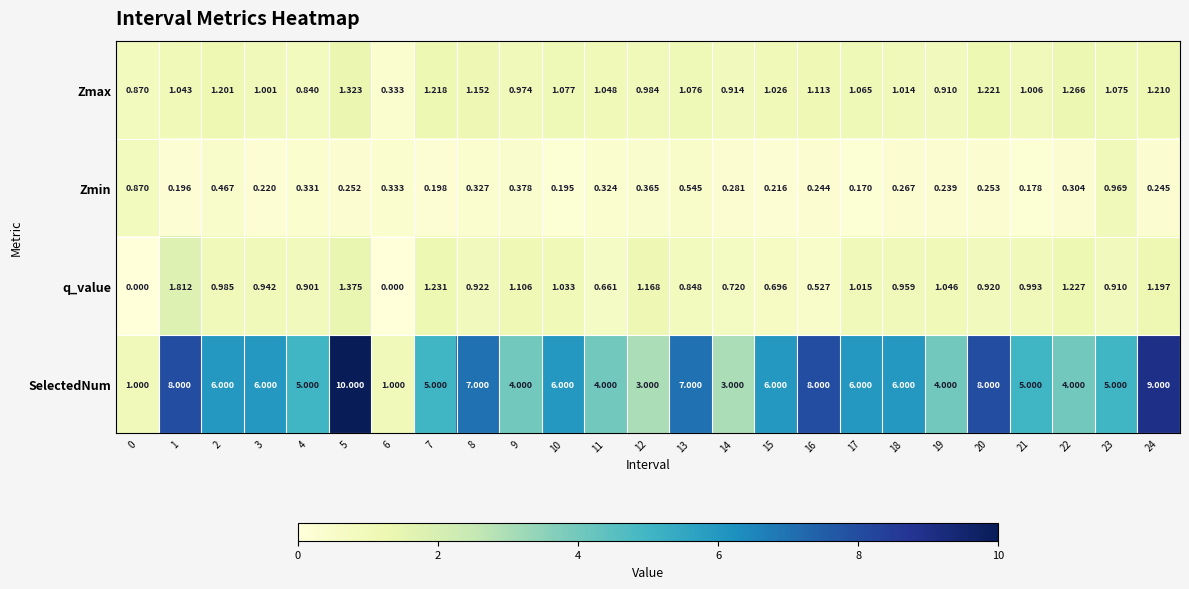

Which series has the largest range (max minus min)?

SelectedNum